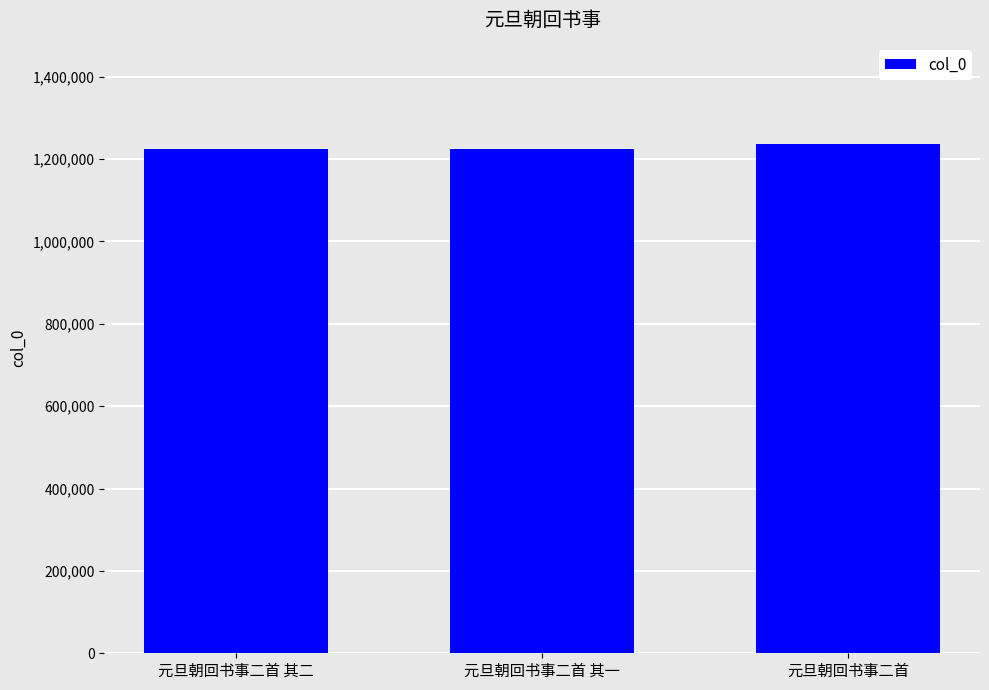

What is the sum of the values at 元旦朝回书事二首 其二 and 元旦朝回书事二首 其一?

2450687